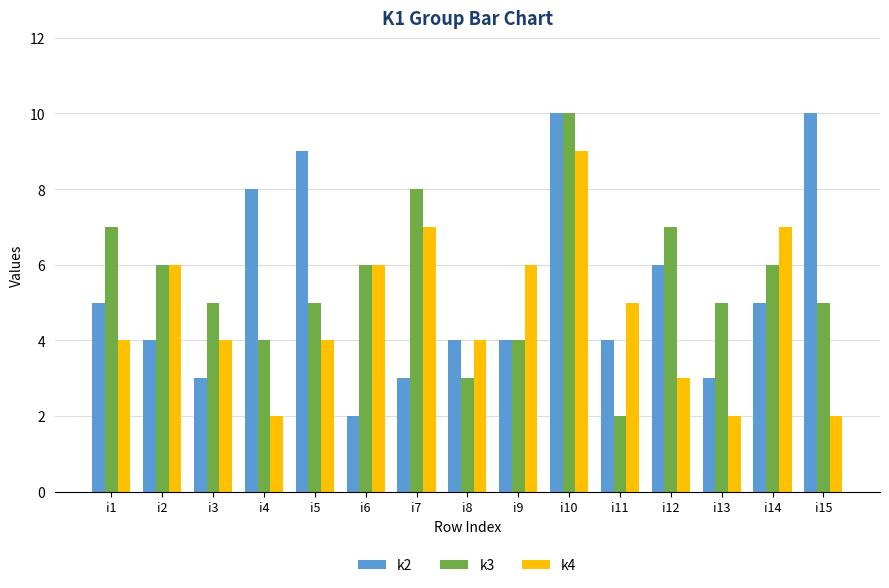

What are all the series names shown in the legend?

k2, k3, k4